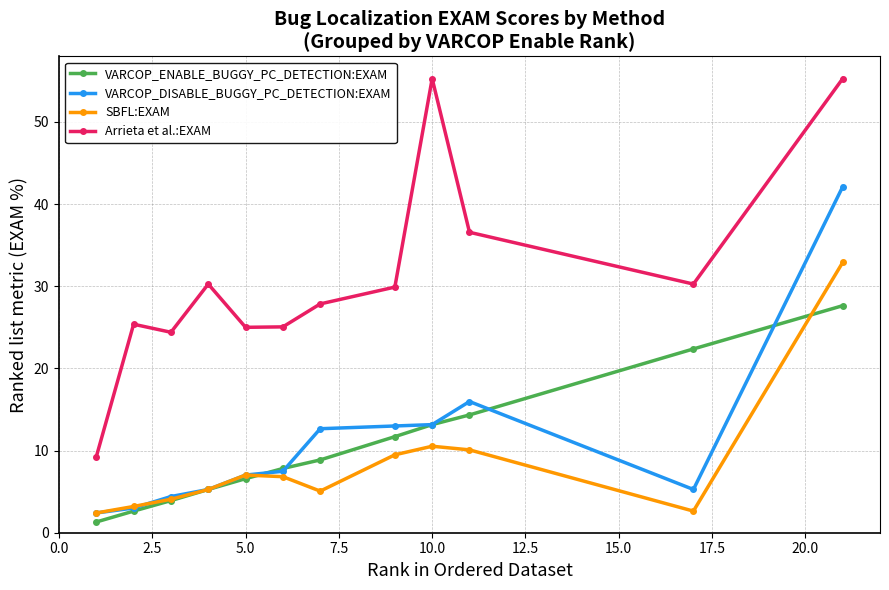

What is the value of the Arrieta et al.:EXAM point at the 5th from the left?

25.0